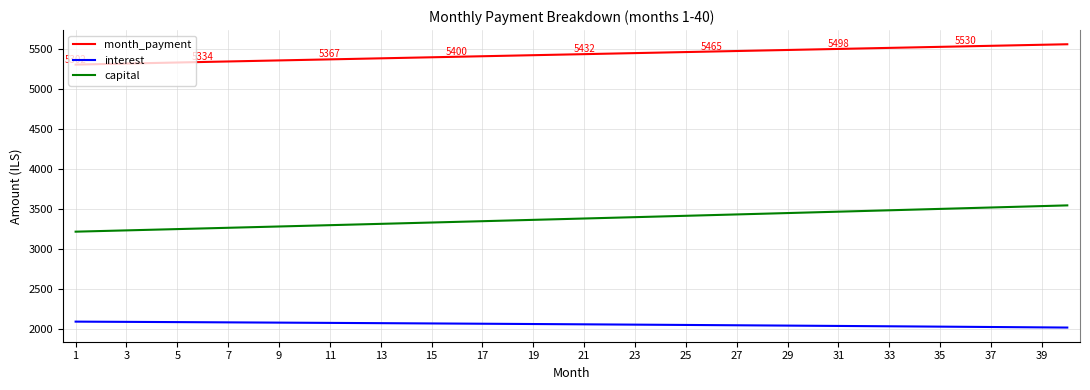

Which series has the largest total across all categories?

month_payment